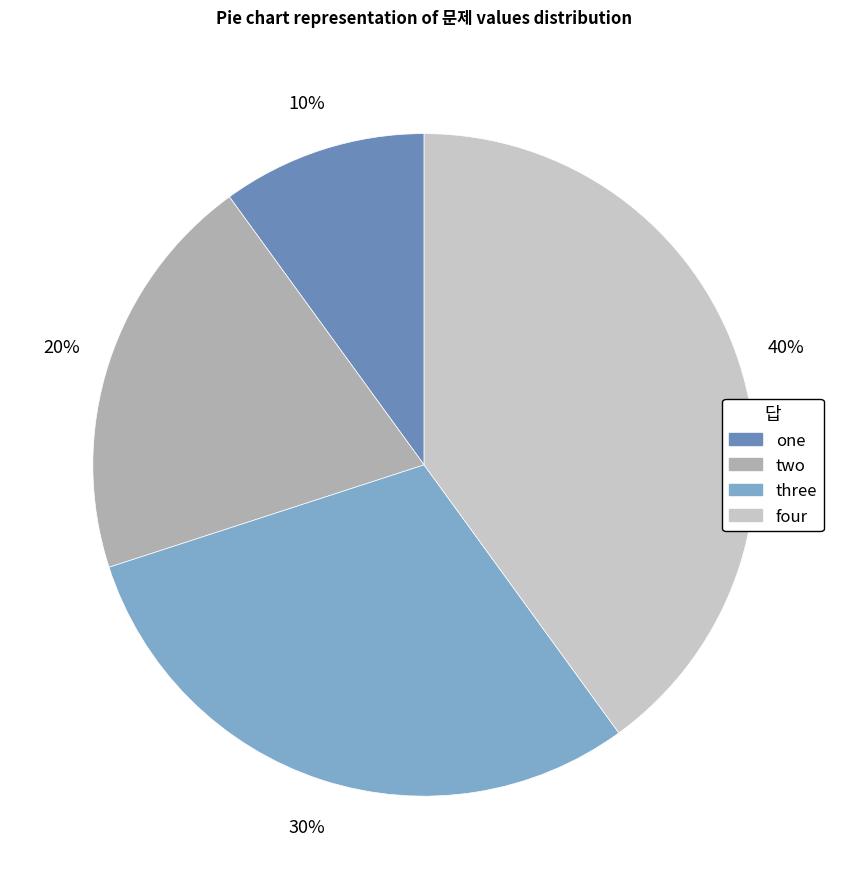

To the nearest percent, what percentage of the pie is two?

20%